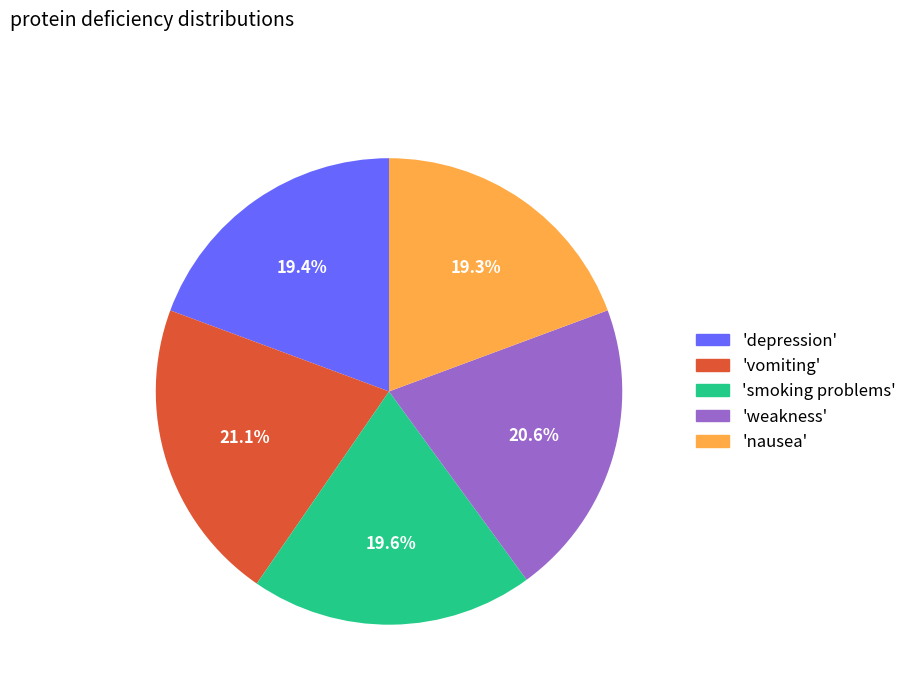

Is there a majority slice in this chart?

No